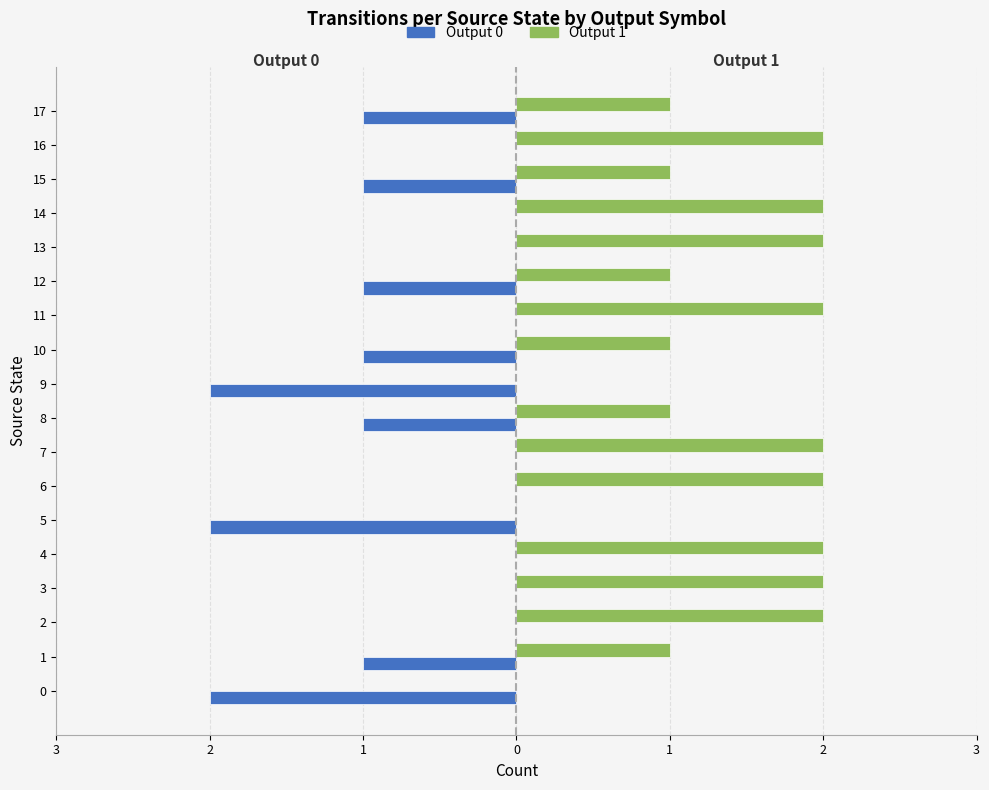

Rank the series by their average value, from highest to lowest.

Output 1, Output 0